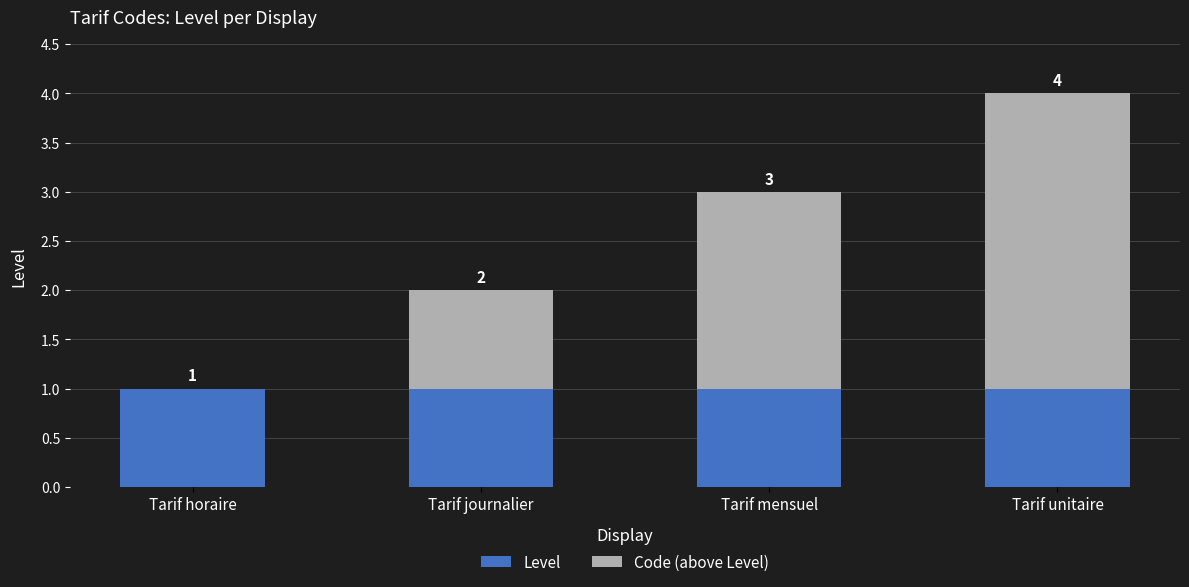

What is the total value across all series at Tarif unitaire?

4